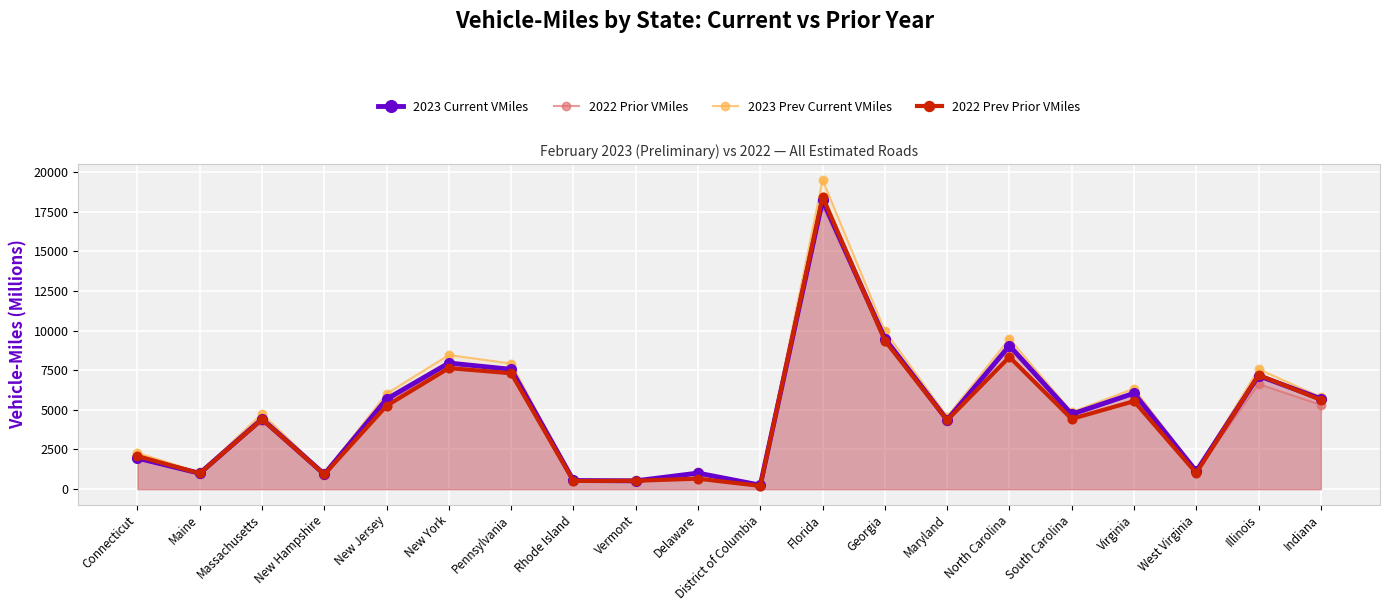

What is the total value across all series at Vermont?

2124